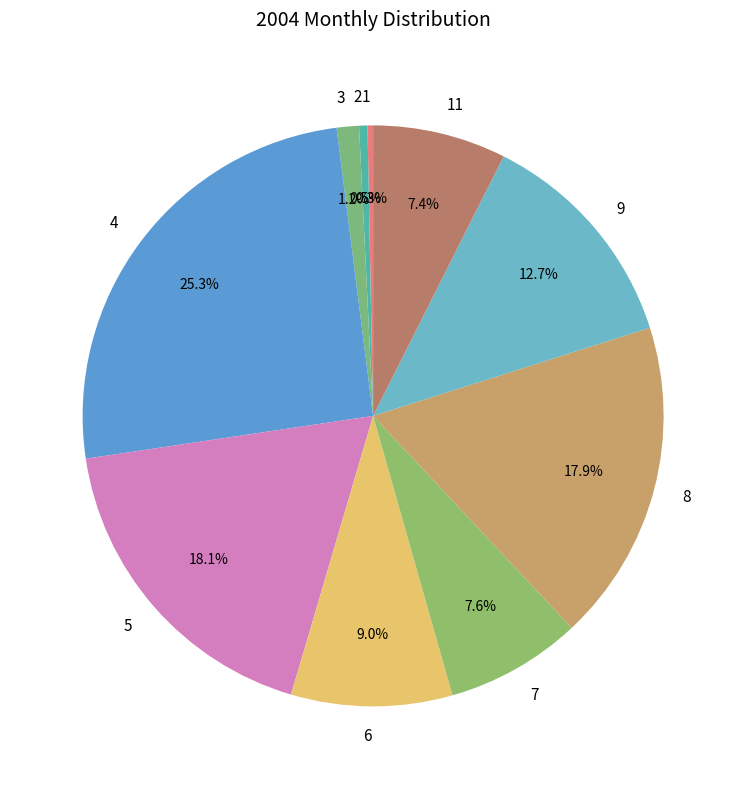

Is it true that 5 is 18% of the pie?

True